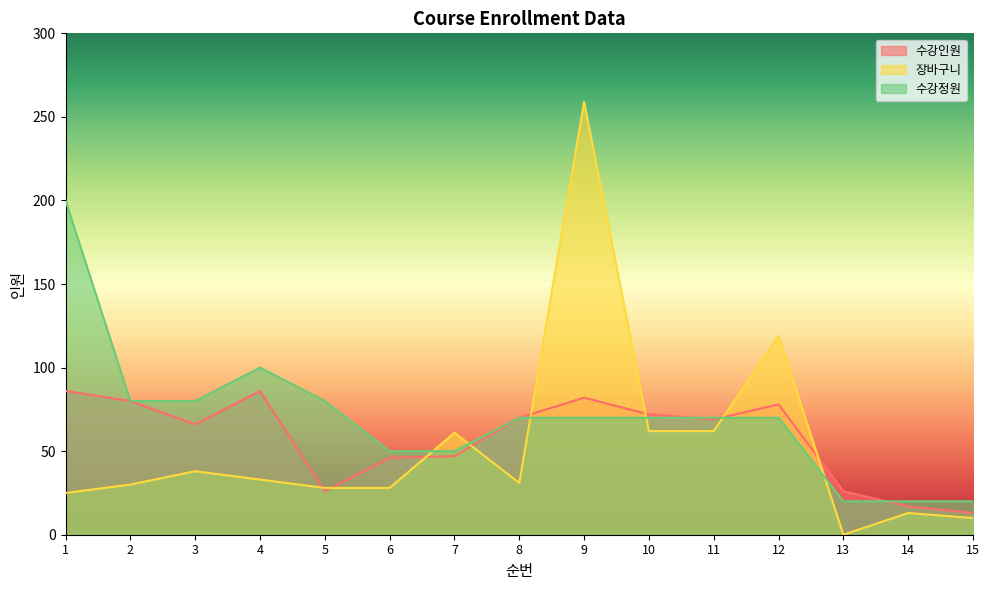

Is it true that 수강정원 equals 20 at 13?

True